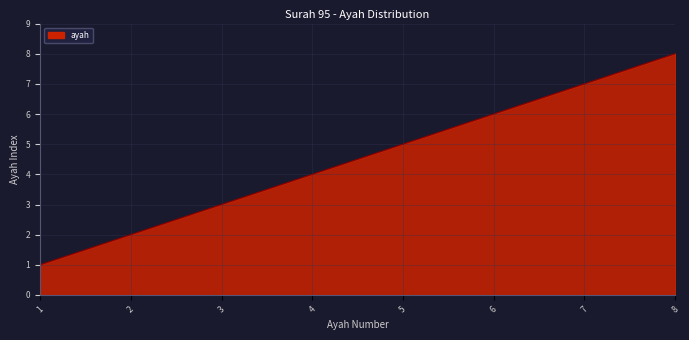

How many lines are shown in the chart?

1